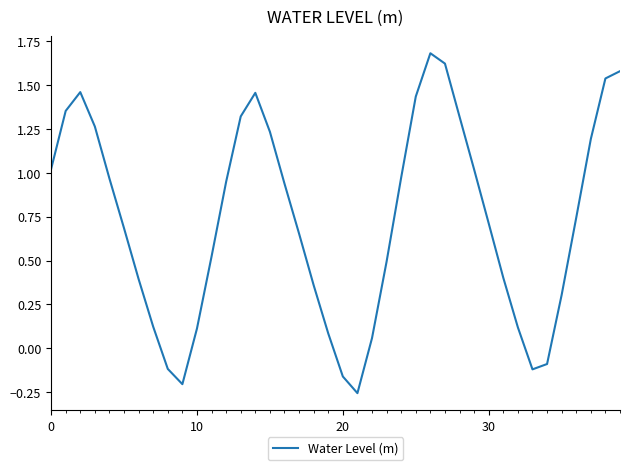

What is the maximum value shown in the chart?

1.7